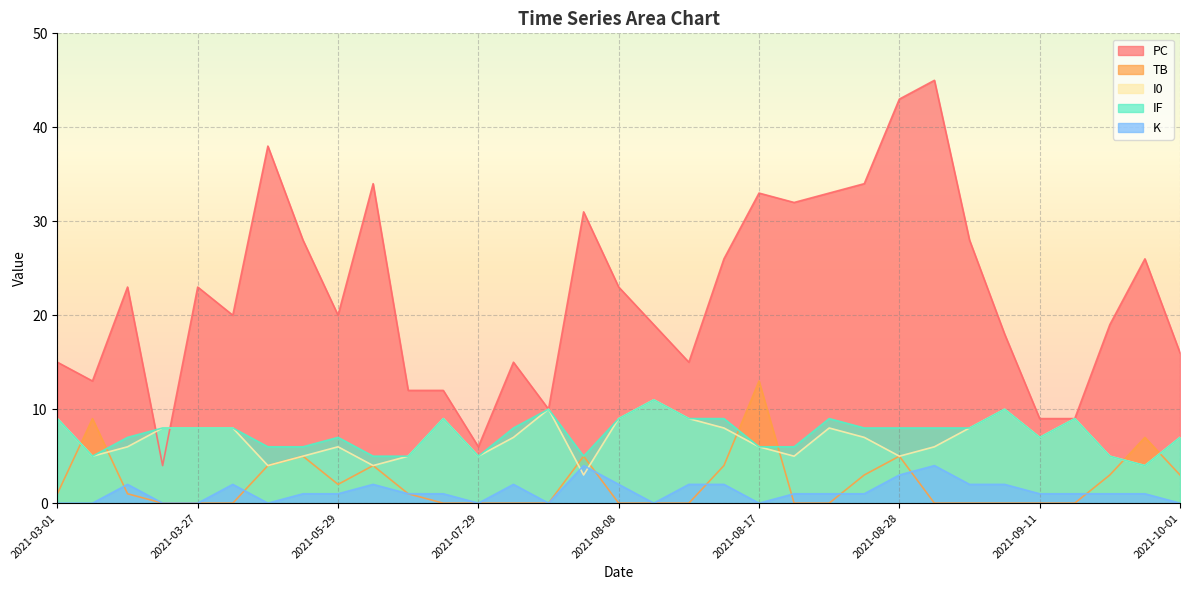

The PC series shows 26 at 2021-08-16. True or false?

True